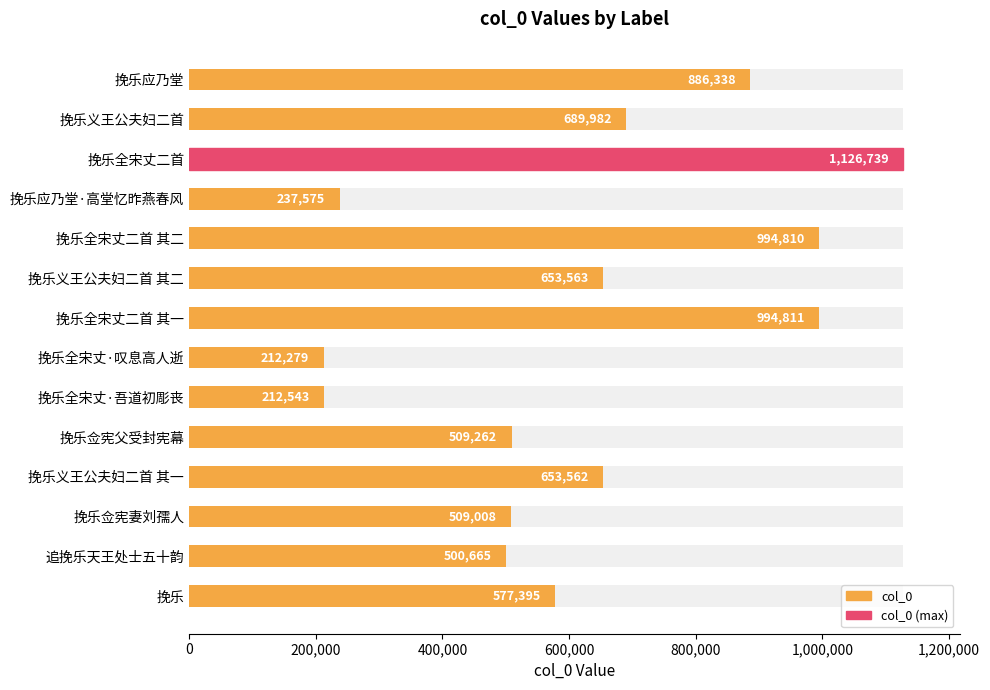

What is the sum of the values at 挽乐佥宪父受封宪幕 and 挽乐?

1086657